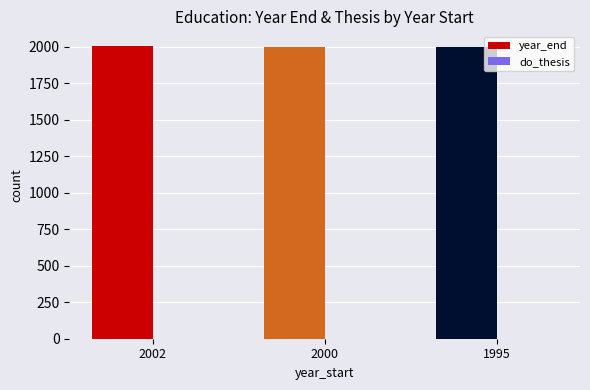

What is the greatest value displayed?

2007